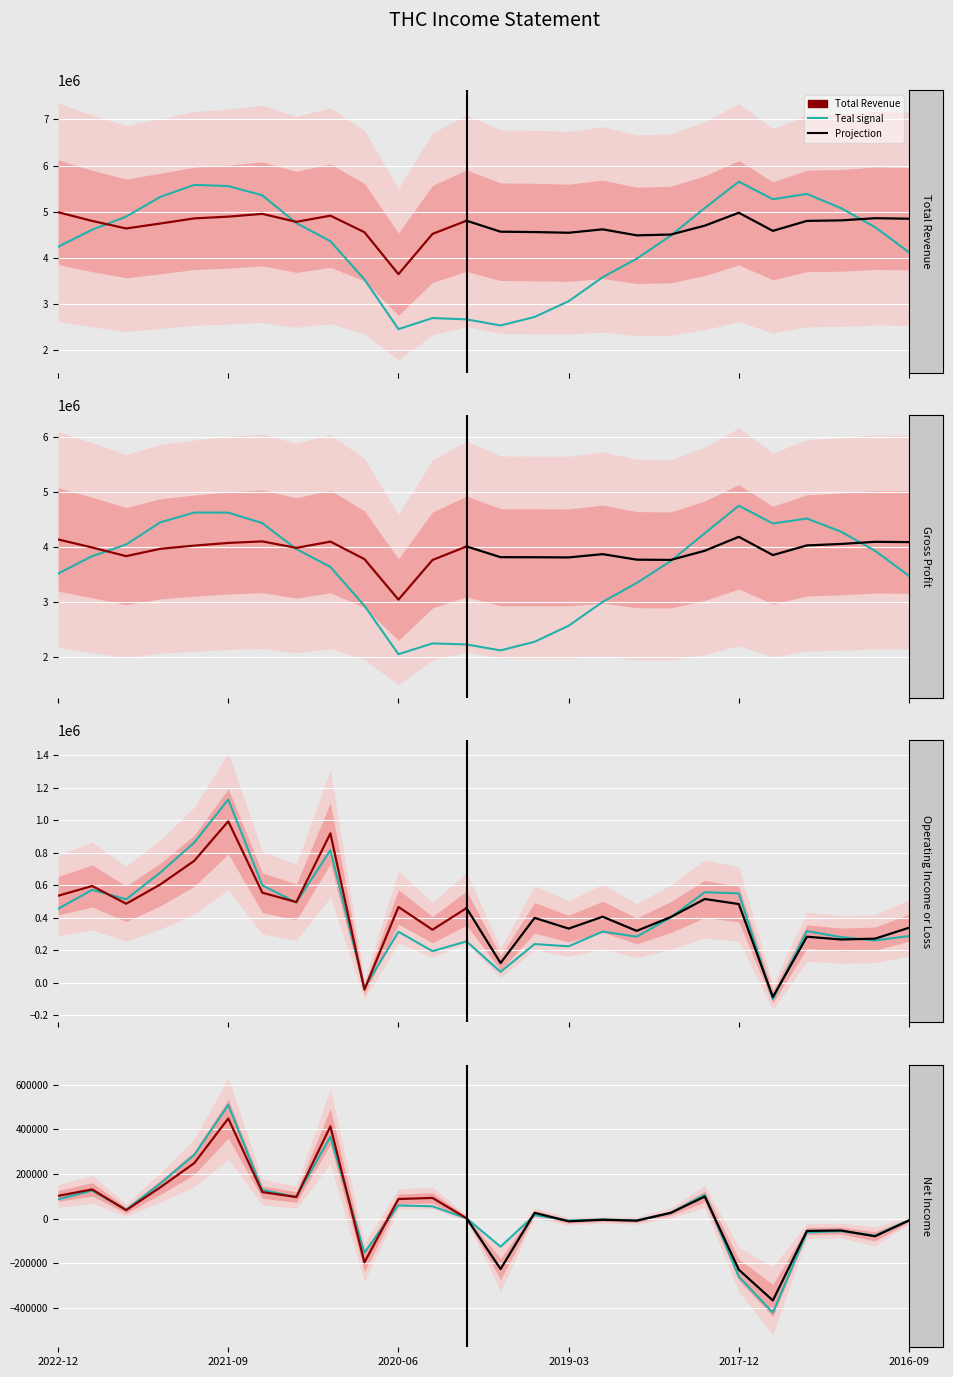

Reading right to left, what are all the values shown in this chart?

Total Revenue: 2016-09-30=4849000	2016-12-31=4860000	2017-03-31=4813000	2017-06-30=4802000	2017-09-30=4586000	2017-12-31=4978000	2018-03-31=4699000	2018-06-30=4506000	2018-09-30=4489000	2018-12-31=4619000	2019-03-31=4545000	2019-06-30=4560000	2019-09-30=4568000	2019-12-31=4806000	2020-03-31=4520000	2020-06-30=3648000	2020-09-30=4557000	2020-12-31=4915000	2021-03-31=4781000	2021-06-30=4954000	2021-09-30=4894000	2021-12-31=4856000	2022-03-31=4745000	2022-06-30=4638000	2022-09-30=4801000	2022-12-31=4990000
Gross Profit: 2016-09-30=4082000	2016-12-31=4087000	2017-03-31=4048000	2017-06-30=4022000	2017-09-30=3846000	2017-12-31=4178000	2018-03-31=3925000	2018-06-30=3758000	2018-09-30=3763000	2018-12-31=3863000	2019-03-31=3804000	2019-06-30=3807000	2019-09-30=3808000	2019-12-31=4003000	2020-03-31=3757000	2020-06-30=3037000	2020-09-30=3773000	2020-12-31=4091000	2021-03-31=3977000	2021-06-30=4095000	2021-09-30=4067000	2021-12-31=4018000	2022-03-31=3960000	2022-06-30=3827000	2022-09-30=3984000	2022-12-31=4130000
Operating Income or Loss: 2016-09-30=339000	2016-12-31=272000	2017-03-31=267000	2017-06-30=284000	2017-09-30=-87000	2017-12-31=485000	2018-03-31=516000	2018-06-30=405000	2018-09-30=320000	2018-12-31=407000	2019-03-31=334000	2019-06-30=400000	2019-09-30=122000	2019-12-31=460000	2020-03-31=327000	2020-06-30=467000	2020-09-30=-41000	2020-12-31=920000	2021-03-31=497000	2021-06-30=555000	2021-09-30=994000	2021-12-31=751000	2022-03-31=605000	2022-06-30=487000	2022-09-30=596000	2022-12-31=536000
Net Income: 2016-09-30=-8000	2016-12-31=-79000	2017-03-31=-53000	2017-06-30=-55000	2017-09-30=-367000	2017-12-31=-229000	2018-03-31=99000	2018-06-30=26000	2018-09-30=-9000	2018-12-31=-5000	2019-03-31=-12000	2019-06-30=26000	2019-09-30=-226000	2019-12-31=2000	2020-03-31=93000	2020-06-30=88000	2020-09-30=-196000	2020-12-31=414000	2021-03-31=97000	2021-06-30=119000	2021-09-30=449000	2021-12-31=249000	2022-03-31=140000	2022-06-30=38000	2022-09-30=131000	2022-12-31=102000